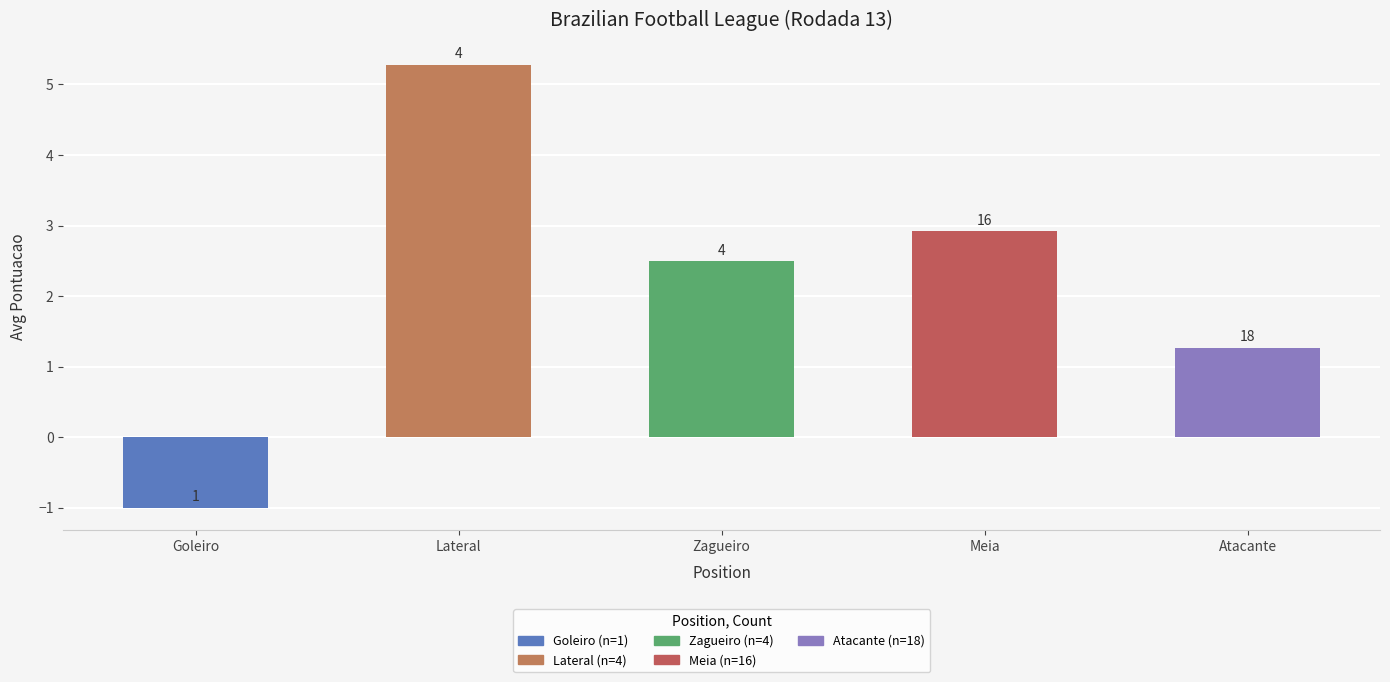

The chart shows a value of 1.3 at Atacante. True or false?

True